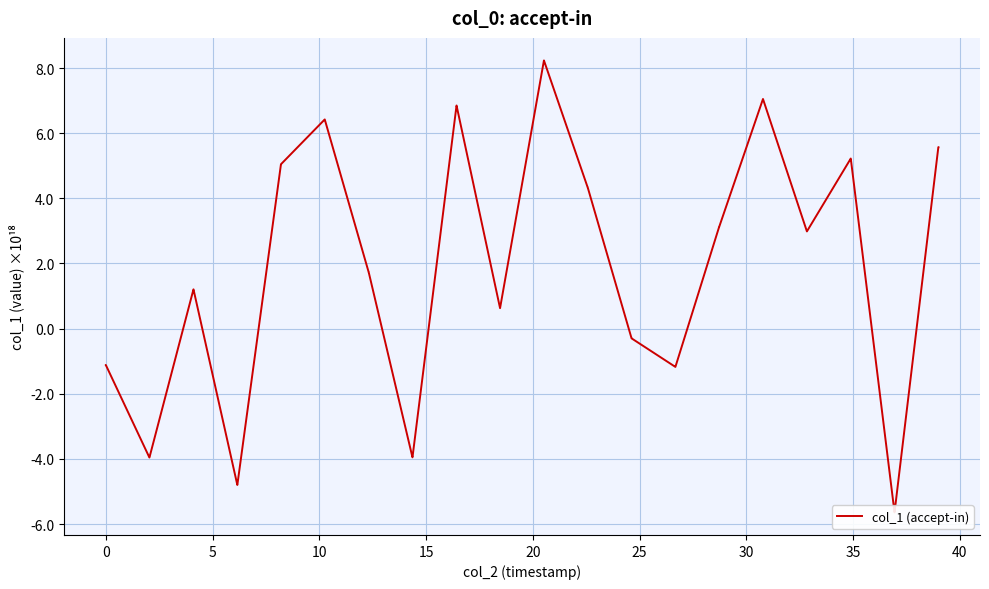

How many data points are less than 2?

20